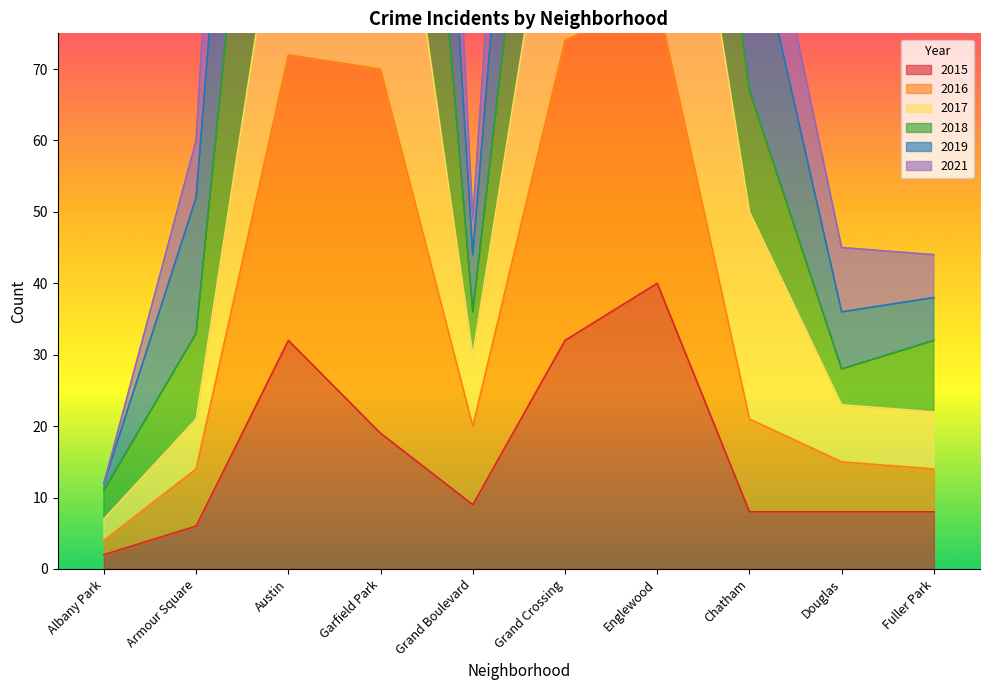

At which label is 2019 closest to 133?

Chatham